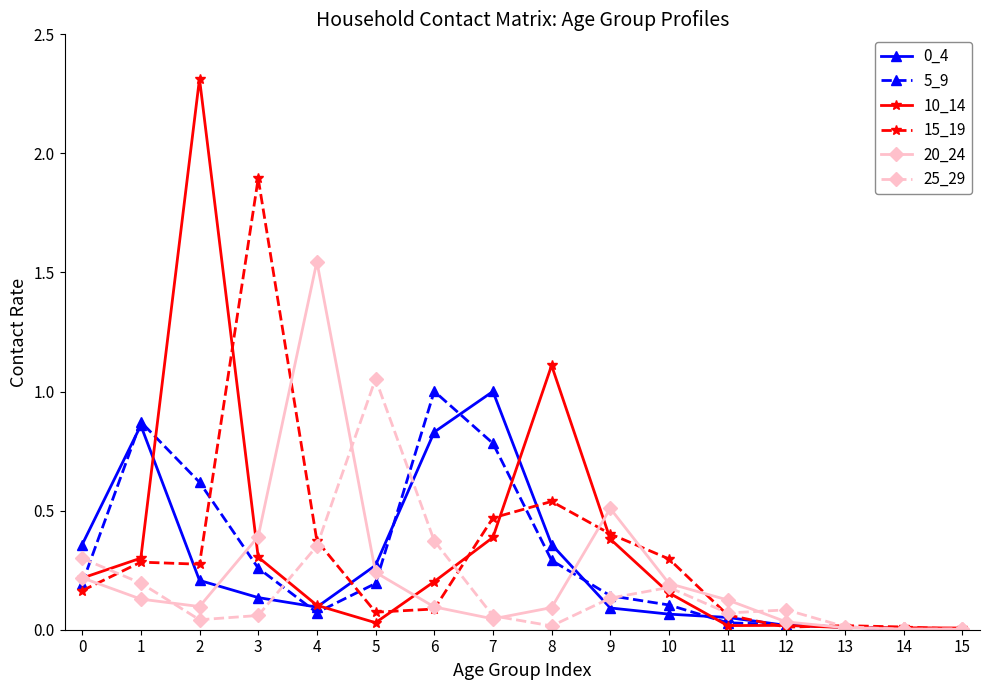

Where is 10_14 nearest to the value 1?

8